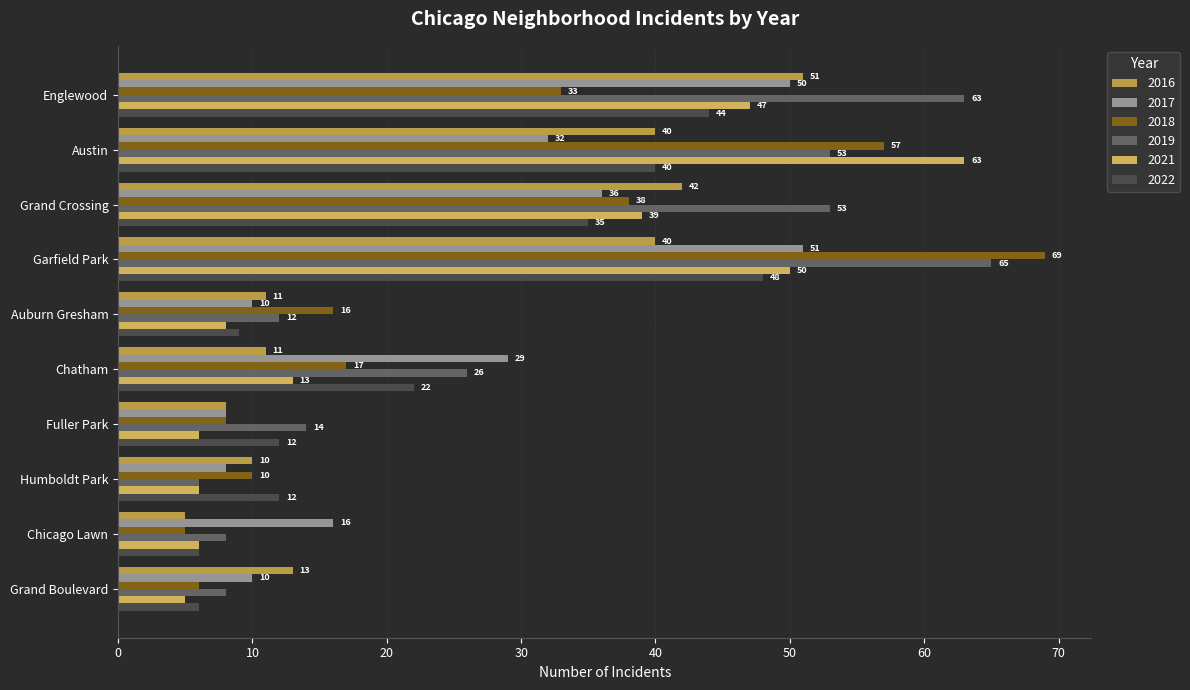

How many series are shown in this chart?

6